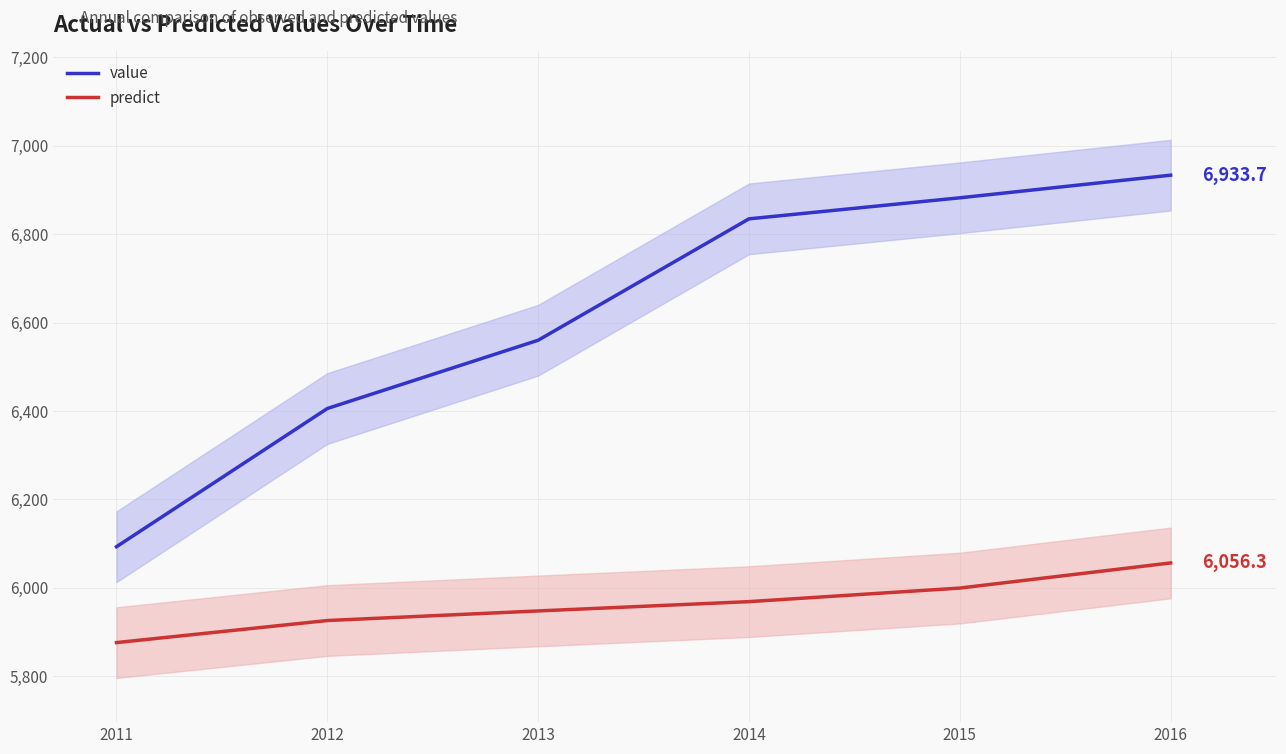

True or false: value and predict cross at least once.

False